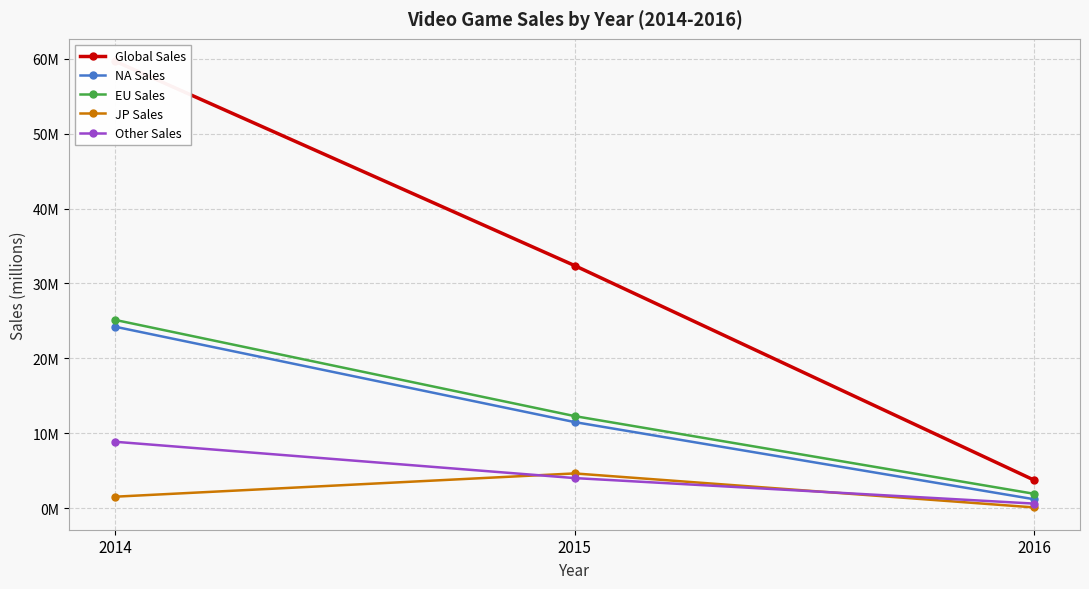

Is it true that EU Sales equals 12.3 at 2015?

True